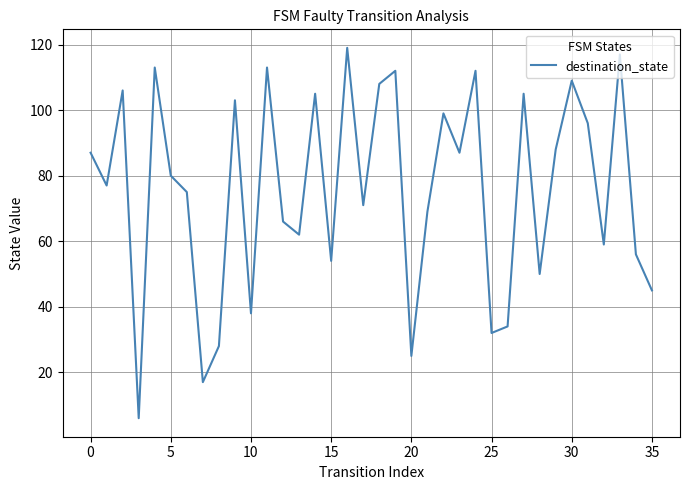

What is the smallest value displayed?

6